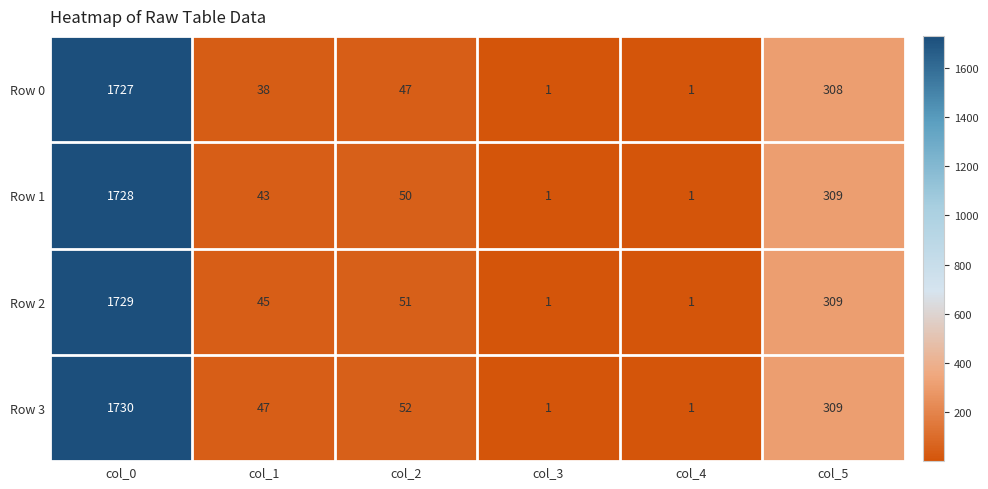

At which category is the sum across all series the highest?

col_0